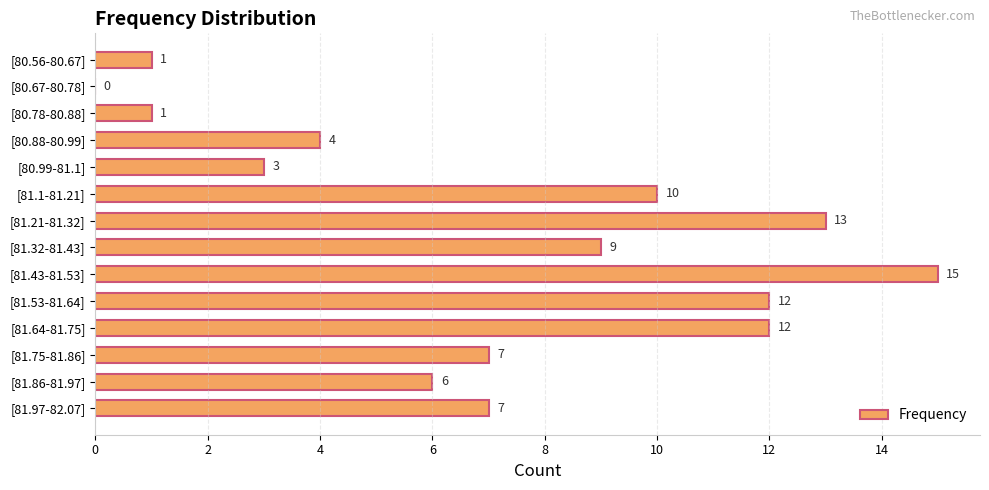

Reading top to bottom, list all the values displayed in this chart.

[80.56-80.67]=1	[80.67-80.78]=0	[80.78-80.88]=1	[80.88-80.99]=4	[80.99-81.1]=3	[81.1-81.21]=10	[81.21-81.32]=13	[81.32-81.43]=9	[81.43-81.53]=15	[81.53-81.64]=12	[81.64-81.75]=12	[81.75-81.86]=7	[81.86-81.97]=6	[81.97-82.07]=7